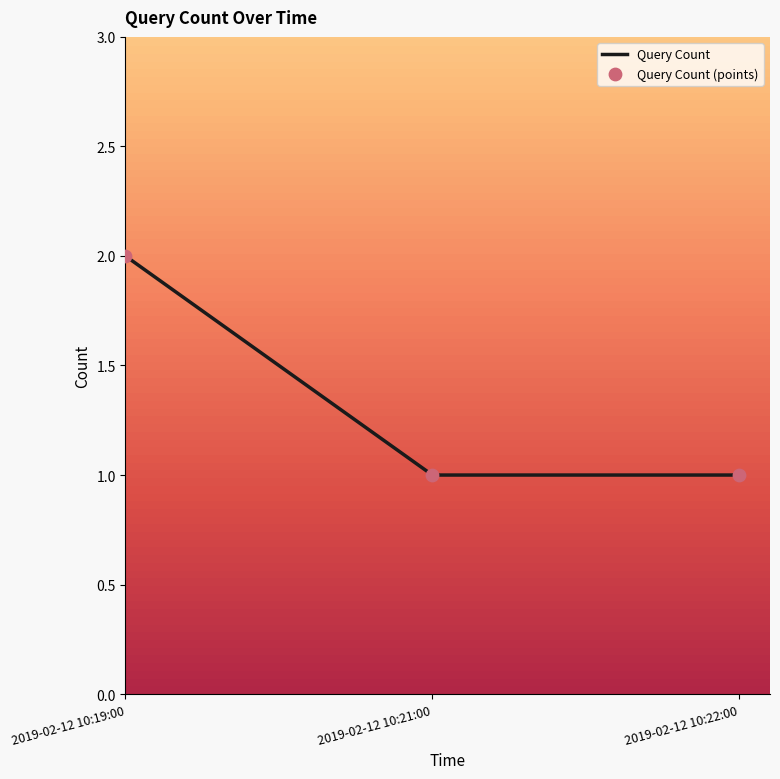

Which has a higher value, 2019-02-12 10:22:00 or 2019-02-12 10:19:00?

2019-02-12 10:19:00